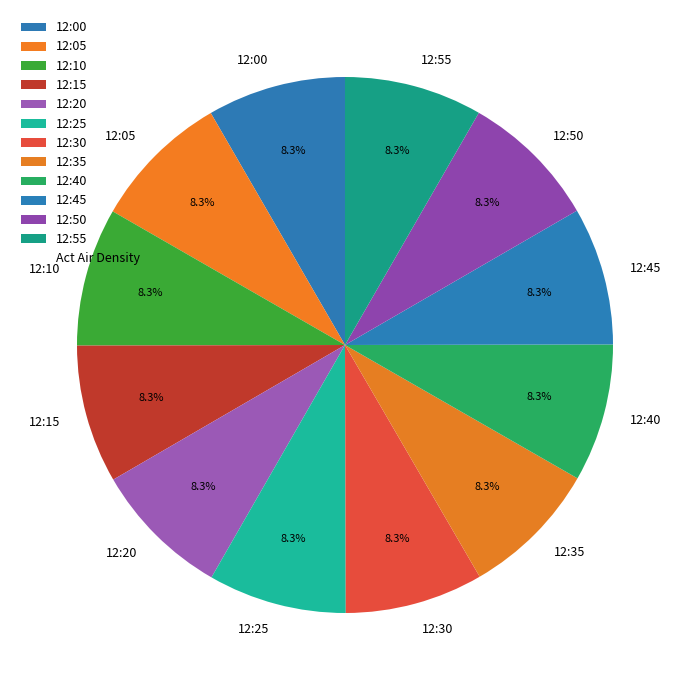

What is the ratio of the value at 12:30 to the value at 12:50?

1.0